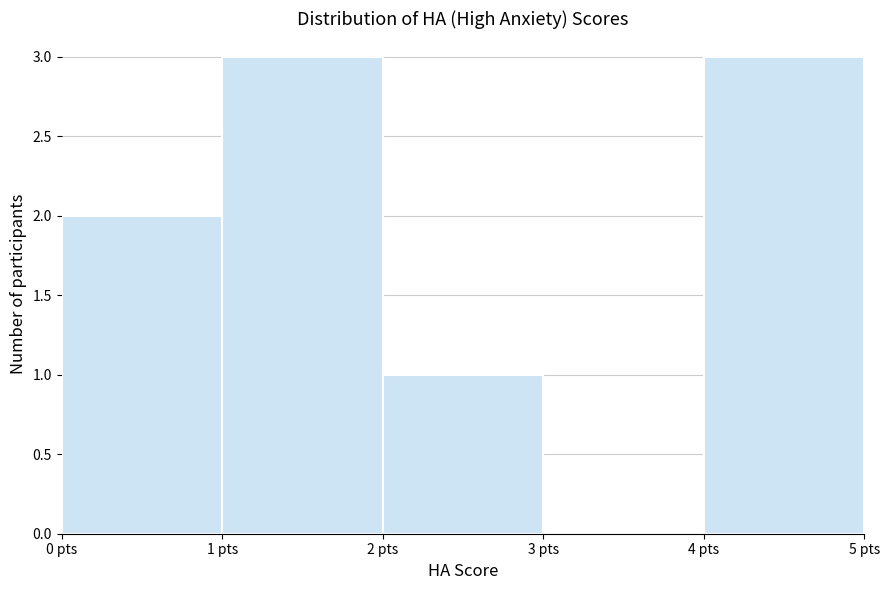

What is the height of the bar covering 0 to 1 on the x-axis? The values are not printed on the chart, so give them approximately, as read against the axis.

2